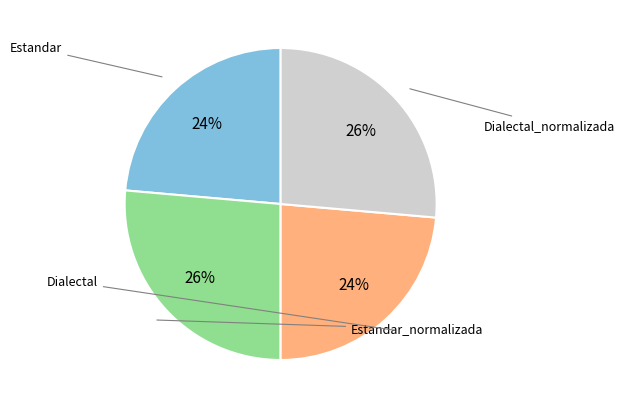

Is there any slice that represents more than half of the pie?

No